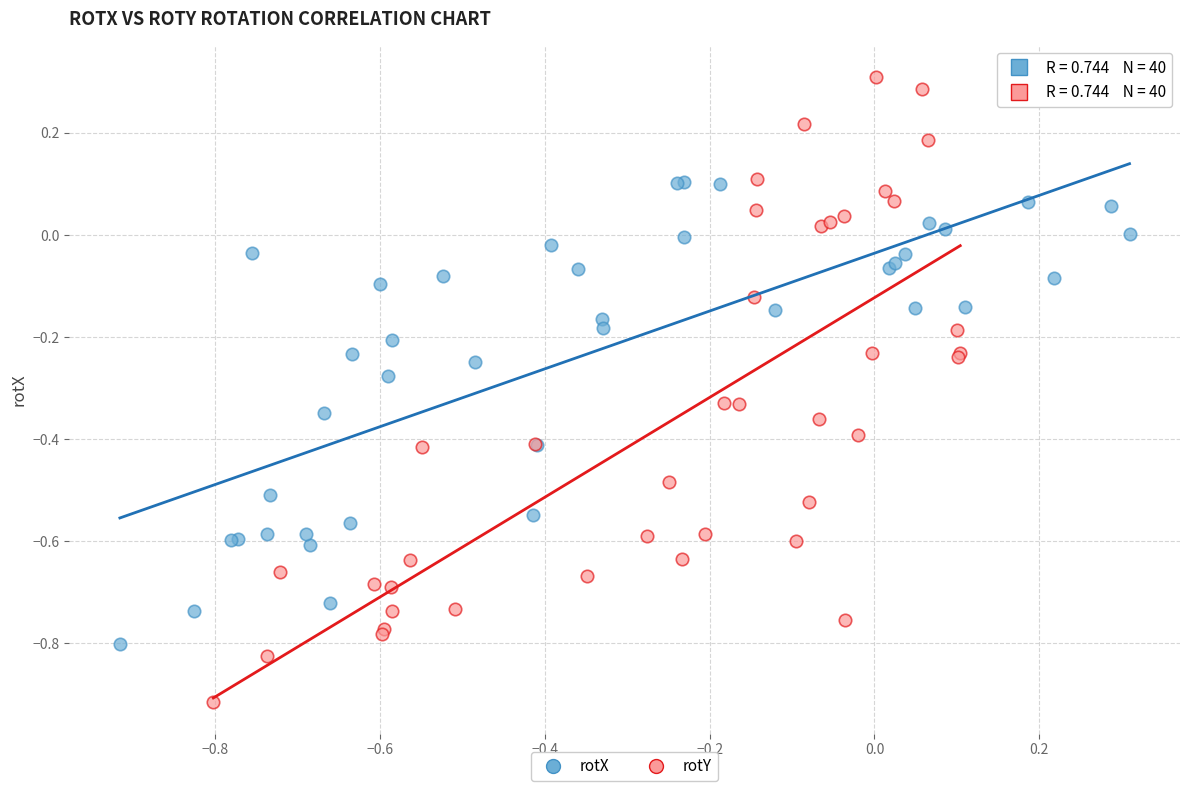

Which series has the largest Y range (max minus min)?

rotY